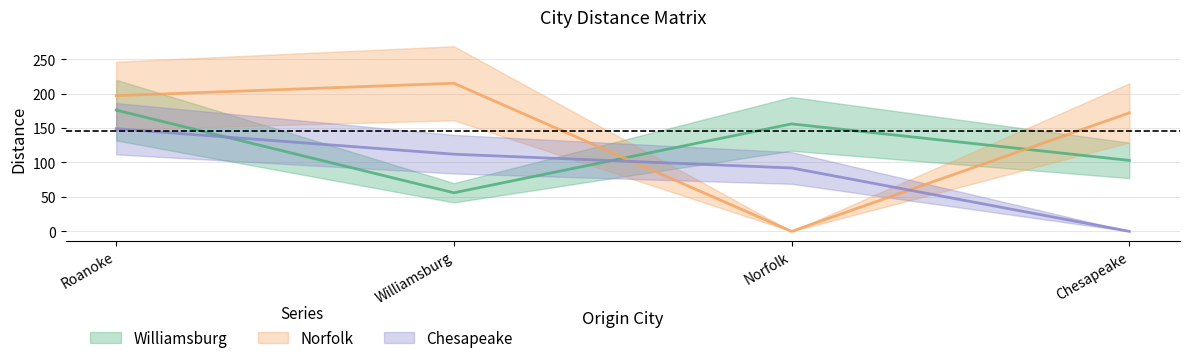

Reading left to right, what are all the values shown in this chart?

Williamsburg: 176	56	156	103
Norfolk: 197	215	0	172
Chesapeake: 149	112	92	0